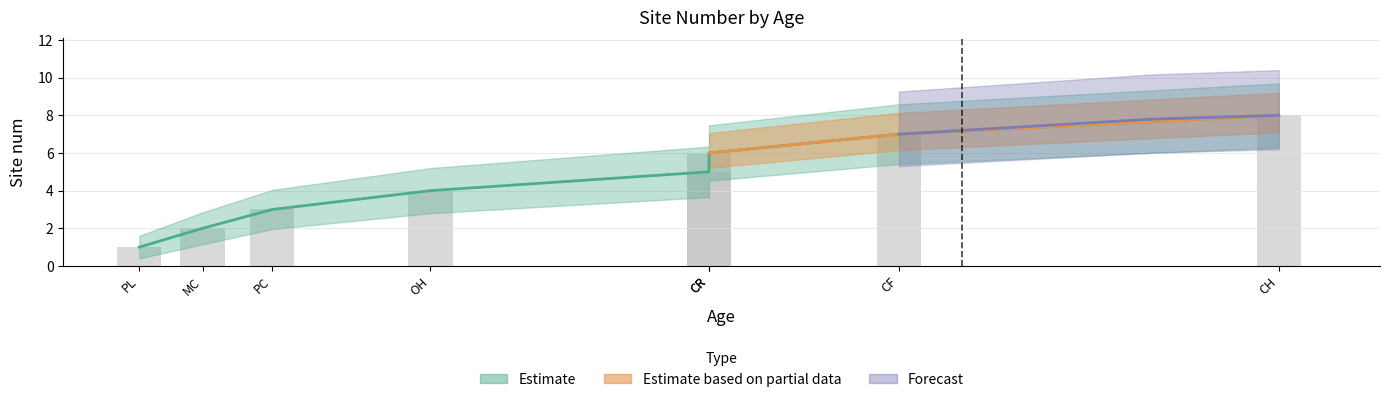

What is the value of the 1st bar from the left?

1